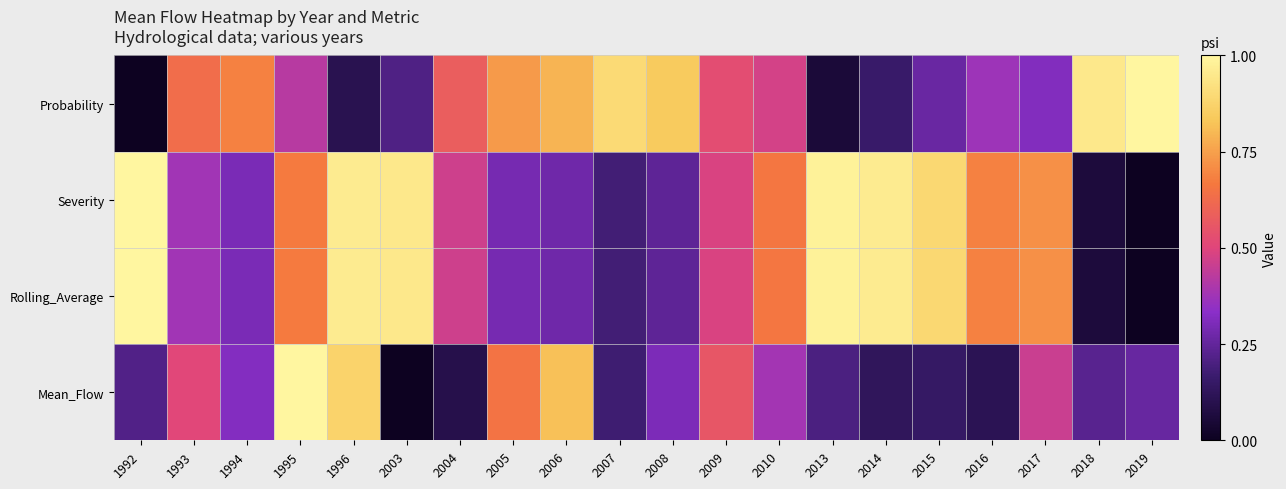

Reading right to left, extract all data points from this chart.

Mean_Flow: 2019=0.3	2018=0.2	2017=0.5	2016=0.1	2015=0.1	2014=0.1	2013=0.2	2010=0.4	2009=0.6	2008=0.3	2007=0.2	2006=0.8	2005=0.6	2004=0.1	2003=0.0	1996=0.9	1995=1.0	1994=0.3	1993=0.5	1992=0.2
Rolling_Average: 2019=0.0	2018=0.1	2017=0.7	2016=0.7	2015=0.9	2014=1.0	2013=1.0	2010=0.7	2009=0.5	2008=0.2	2007=0.2	2006=0.3	2005=0.3	2004=0.5	2003=0.9	1996=1.0	1995=0.7	1994=0.3	1993=0.4	1992=1.0
Severity: 2019=0.0	2018=0.1	2017=0.7	2016=0.7	2015=0.9	2014=1.0	2013=1.0	2010=0.7	2009=0.5	2008=0.2	2007=0.2	2006=0.3	2005=0.3	2004=0.5	2003=0.9	1996=1.0	1995=0.7	1994=0.3	1993=0.4	1992=1.0
Probability: 2019=1.0	2018=0.9	2017=0.3	2016=0.4	2015=0.3	2014=0.2	2013=0.1	2010=0.5	2009=0.5	2008=0.8	2007=0.9	2006=0.8	2005=0.7	2004=0.6	2003=0.2	1996=0.1	1995=0.4	1994=0.7	1993=0.6	1992=0.0